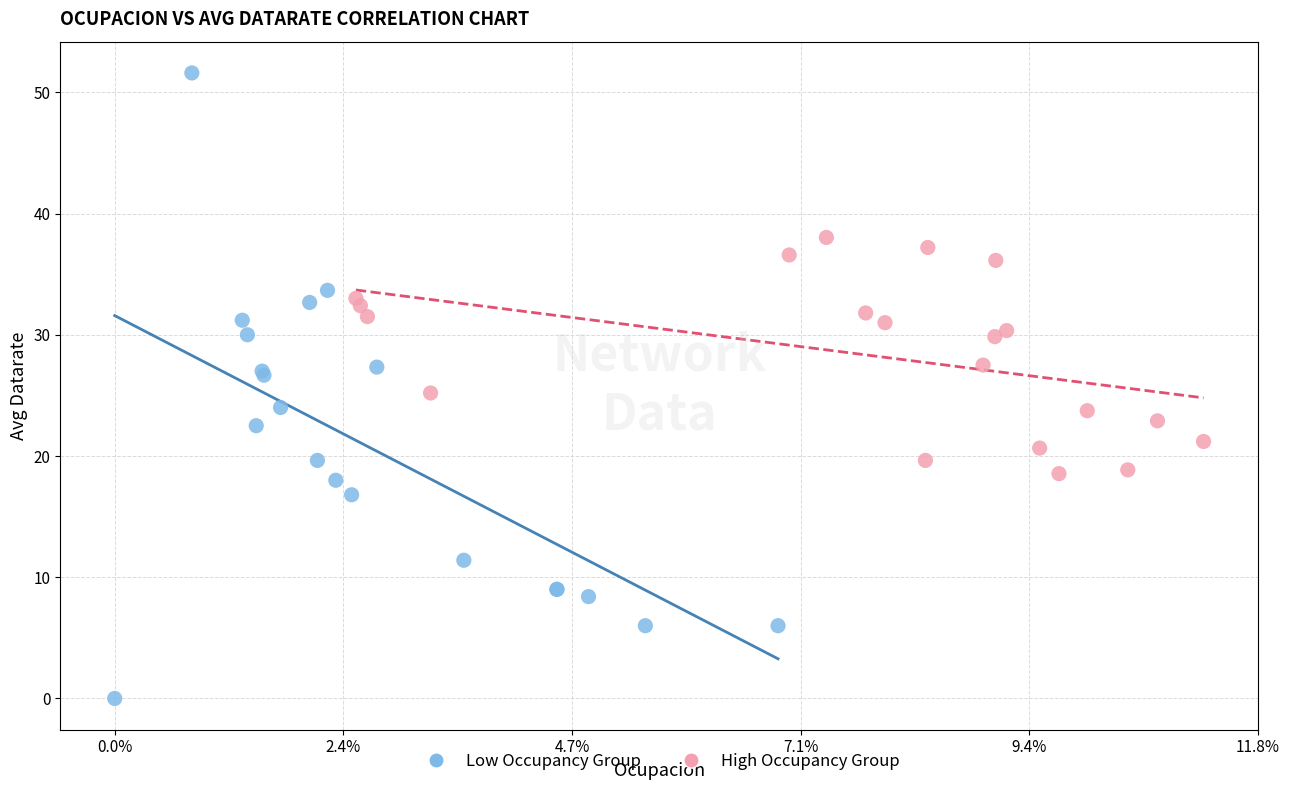

Which series has the widest spread of Y values?

Low Occupancy Group